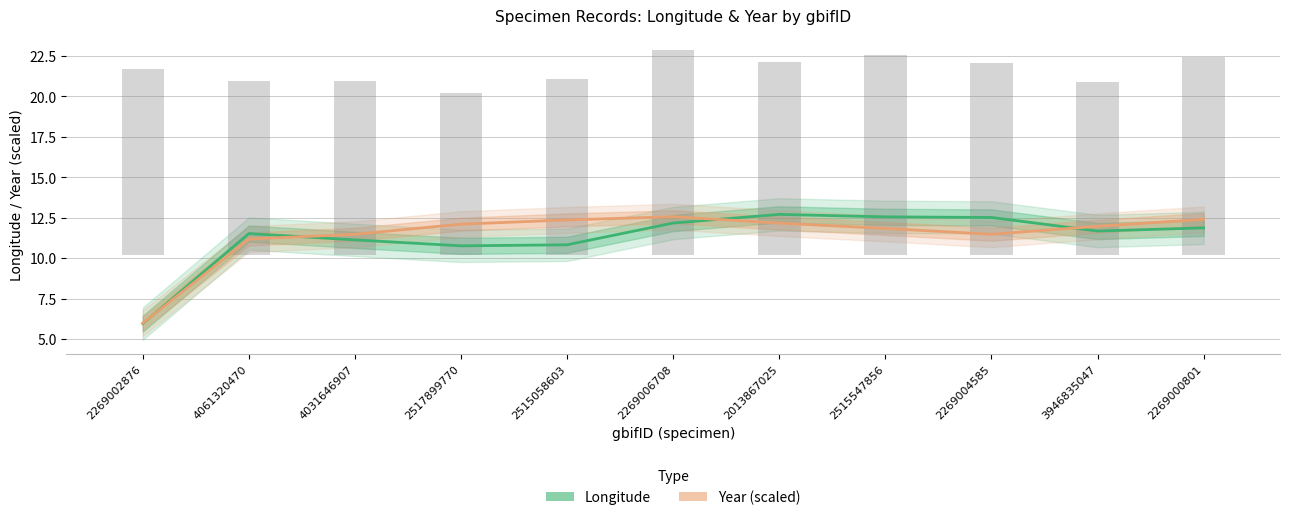

How many series are shown in this chart?

2